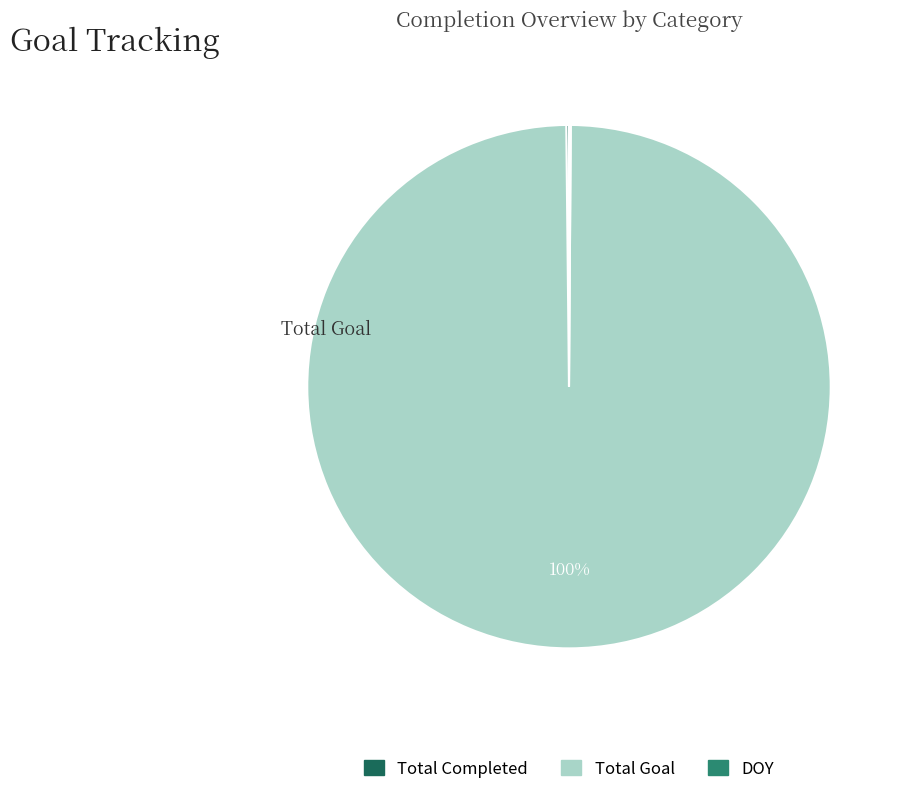

Is there a majority slice in this chart?

Yes